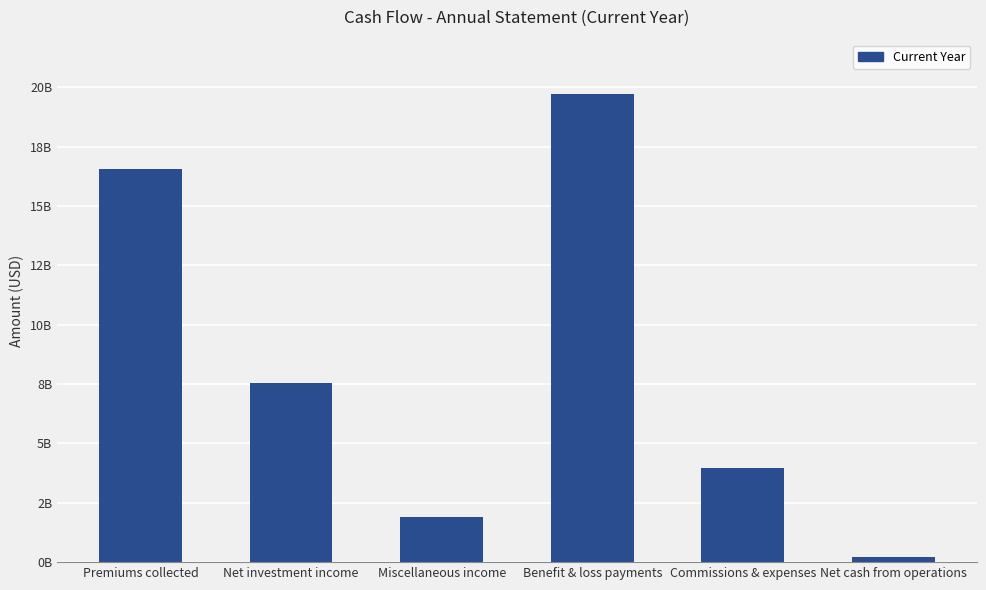

Between Net investment income and Miscellaneous income, which is larger?

Net investment income